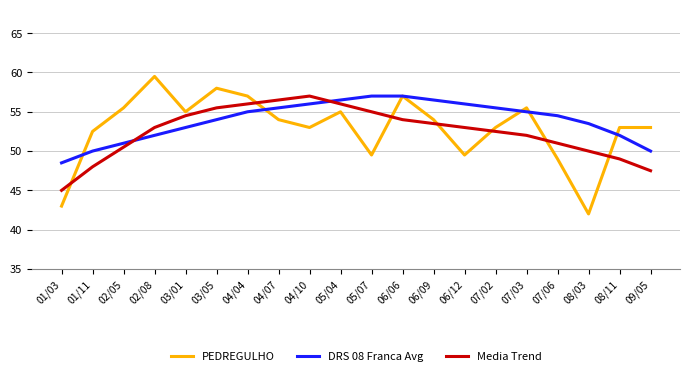

Reading left to right, extract all data points from this chart.

PEDREGULHO: 43.0	52.5	55.5	59.5	55.0	58.0	57.0	54.0	53.0	55.0	49.5	57.0	54.0	49.5	53.0	55.5	49.0	42.0	53.0	53.0
DRS 08 Franca Avg: 48.5	50.0	51.0	52.0	53.0	54.0	55.0	55.5	56.0	56.5	57.0	57.0	56.5	56.0	55.5	55.0	54.5	53.5	52.0	50.0
Media Trend: 45.0	48.0	50.5	53.0	54.5	55.5	56.0	56.5	57.0	56.0	55.0	54.0	53.5	53.0	52.5	52.0	51.0	50.0	49.0	47.5